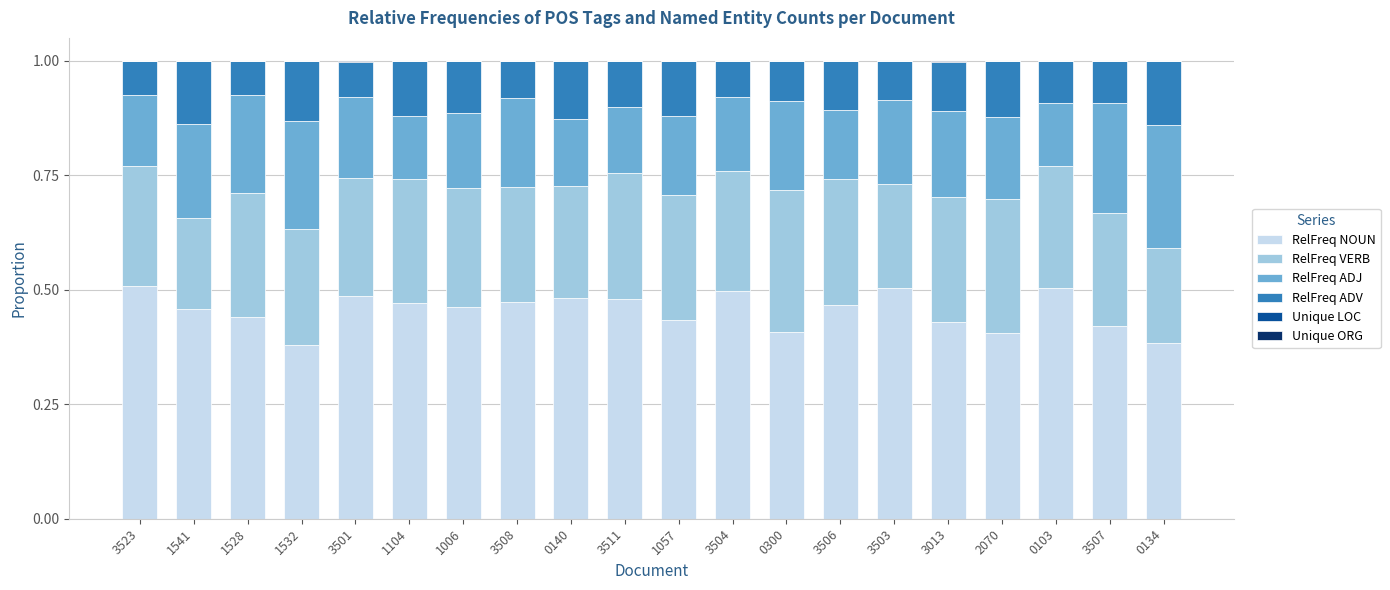

Are the bars horizontal?

No